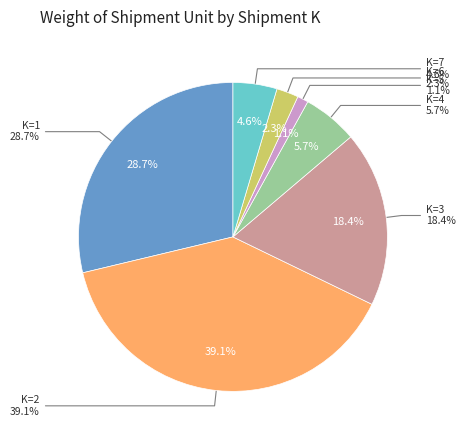

True or false: 5 accounts for 11% of the total.

False